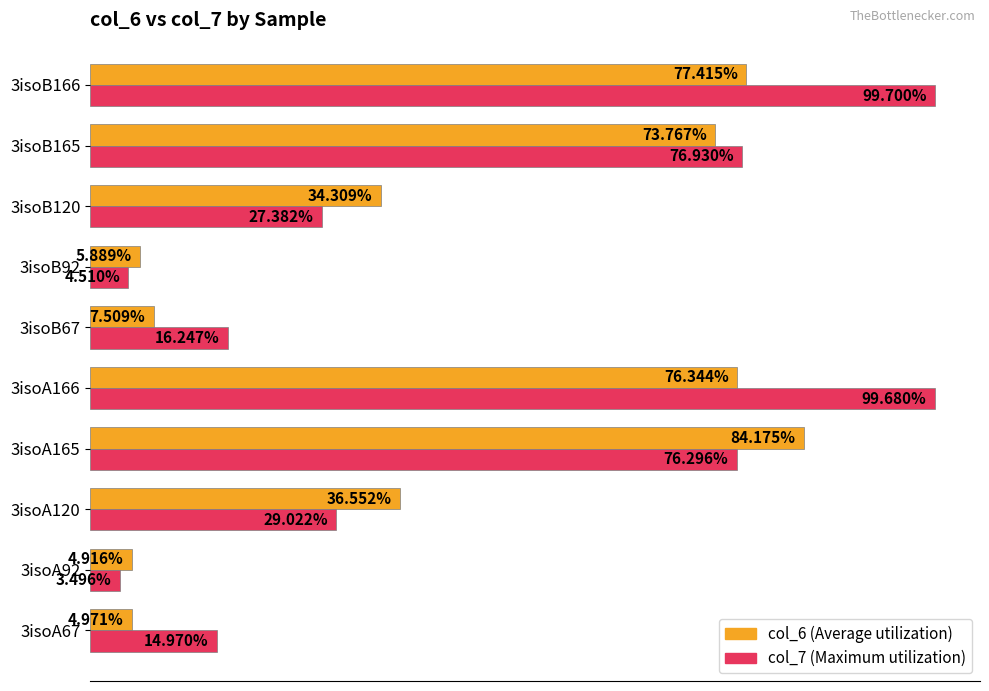

At which category is the sum across all series the highest?

3isoB166